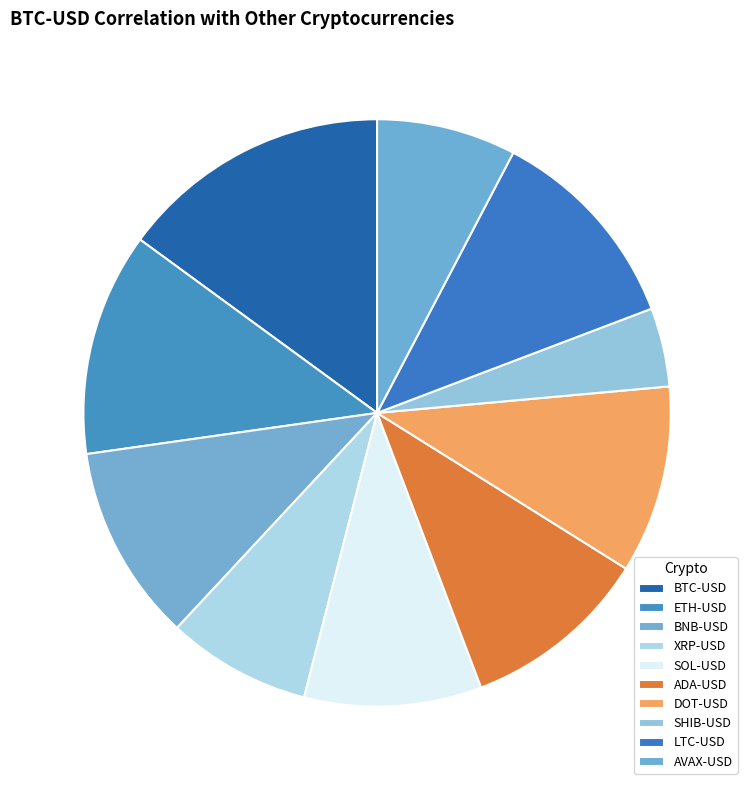

What percentage is NOT represented by DOT-USD?

89.7%